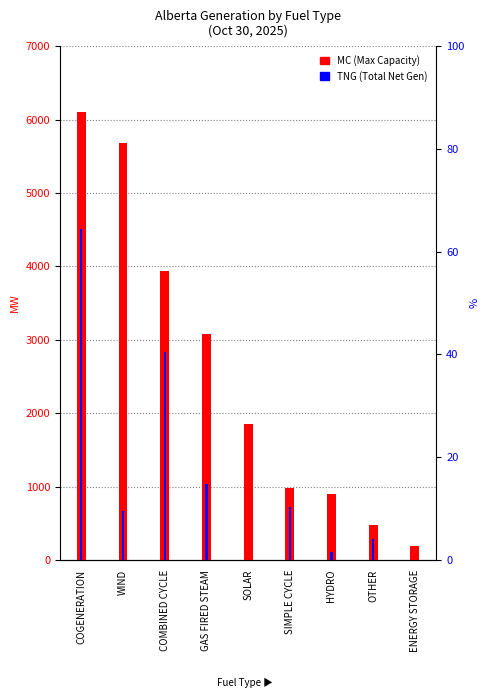

What is the average value of the MC series?

2578